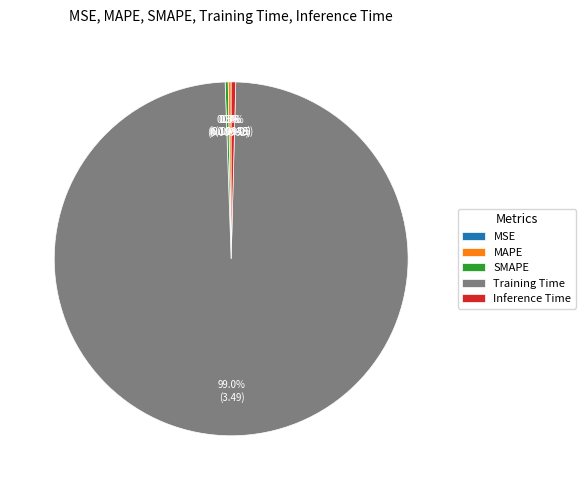

What percentage is NOT represented by Inference Time?

99.6%